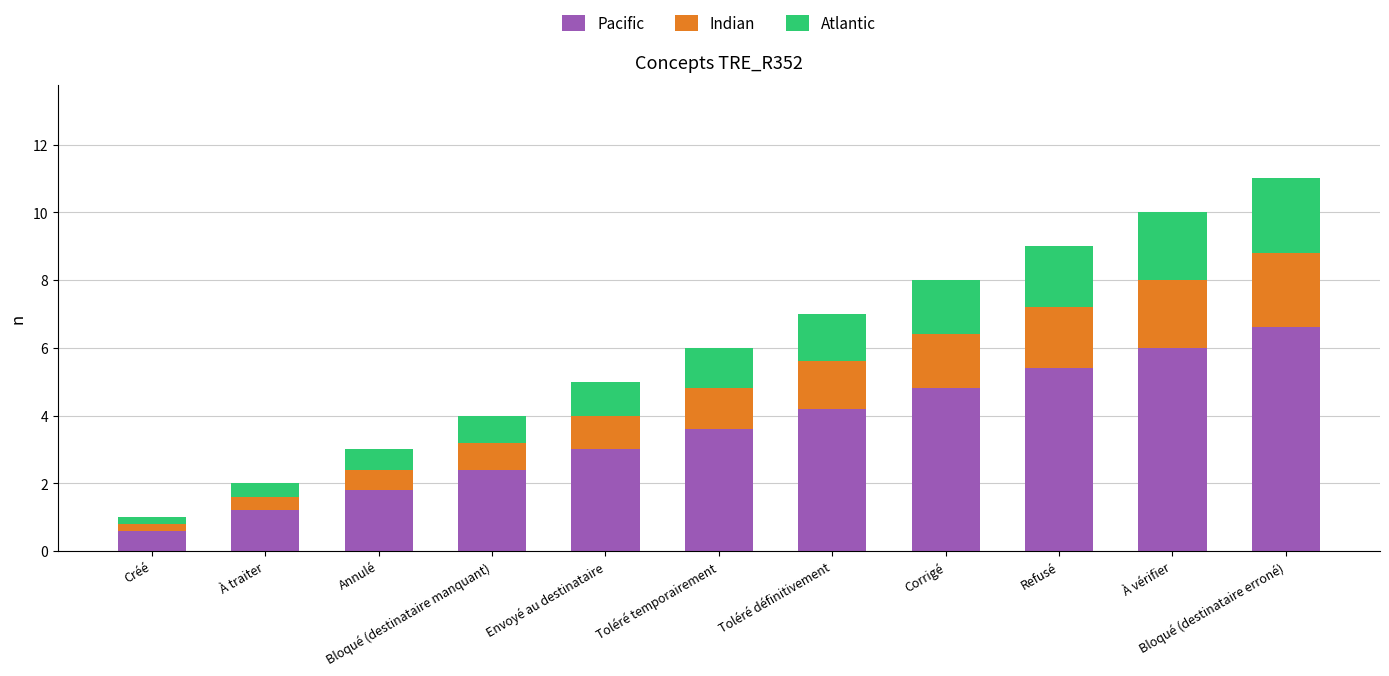

What is the difference between the maximum and second lowest values in the Pacific series?

5.4